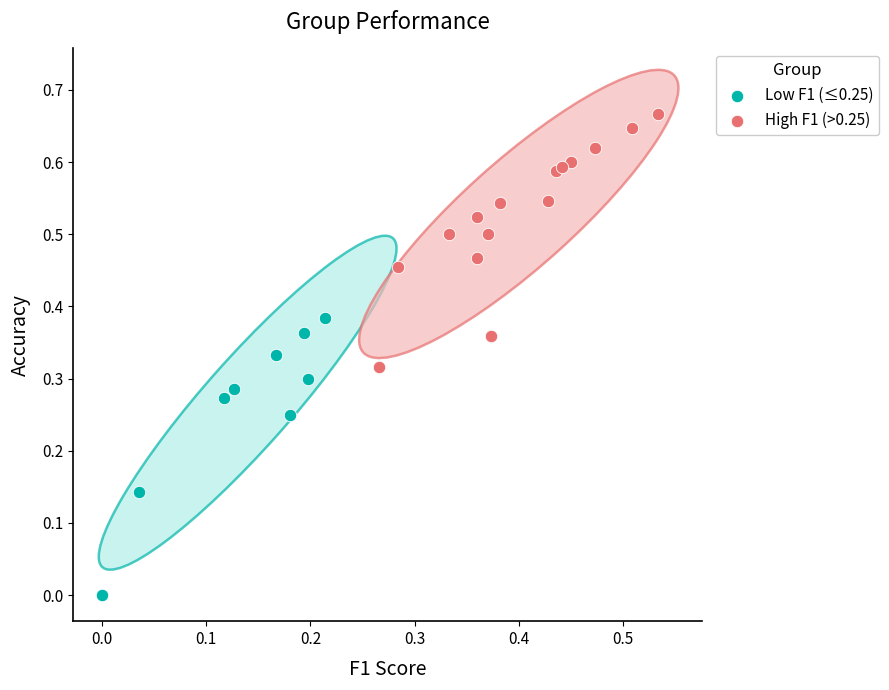

Which series contains the lowest Y value?

Low F1 (≤0.25)